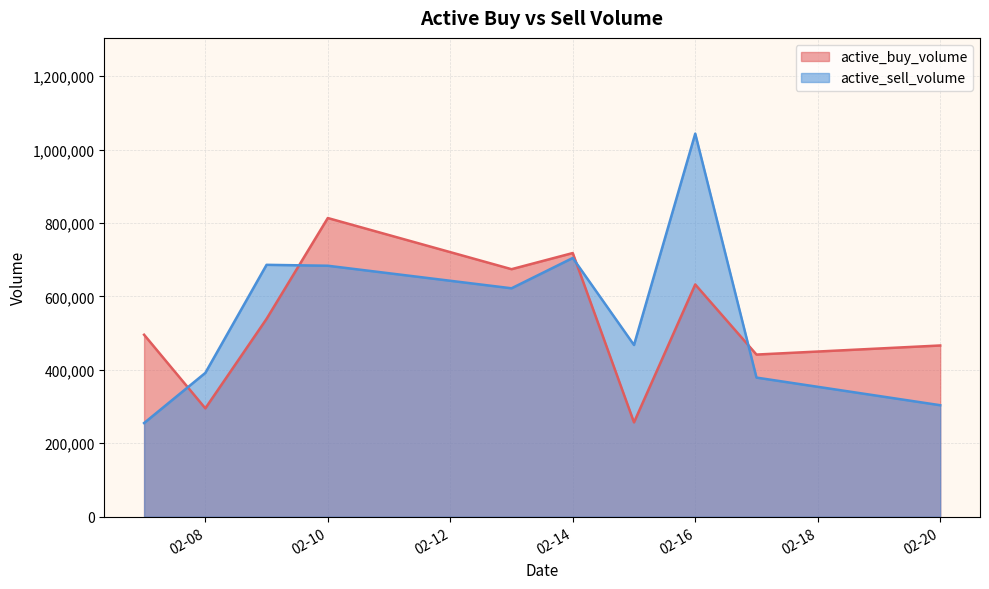

The active_sell_volume series shows 1043340 at 02-16. True or false?

True